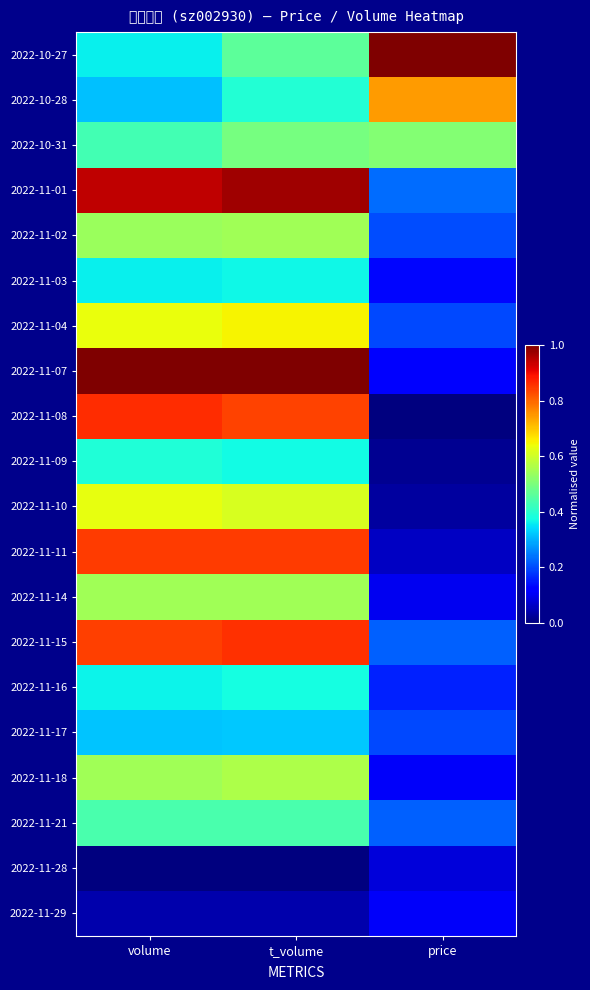

Between t_volume and volume, which is larger?

t_volume